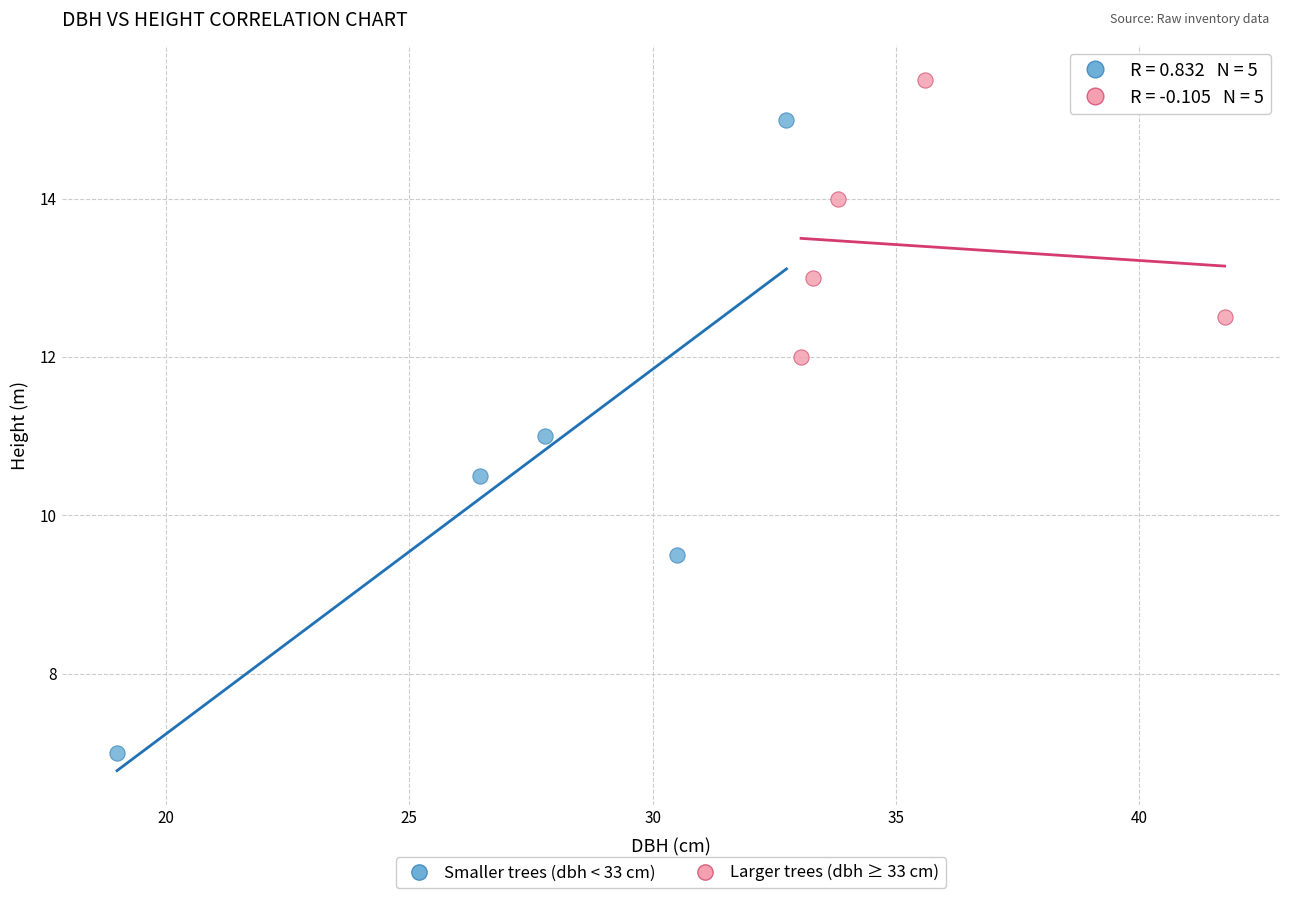

Which series contains the lowest Y value?

Smaller trees (dbh < 33 cm)